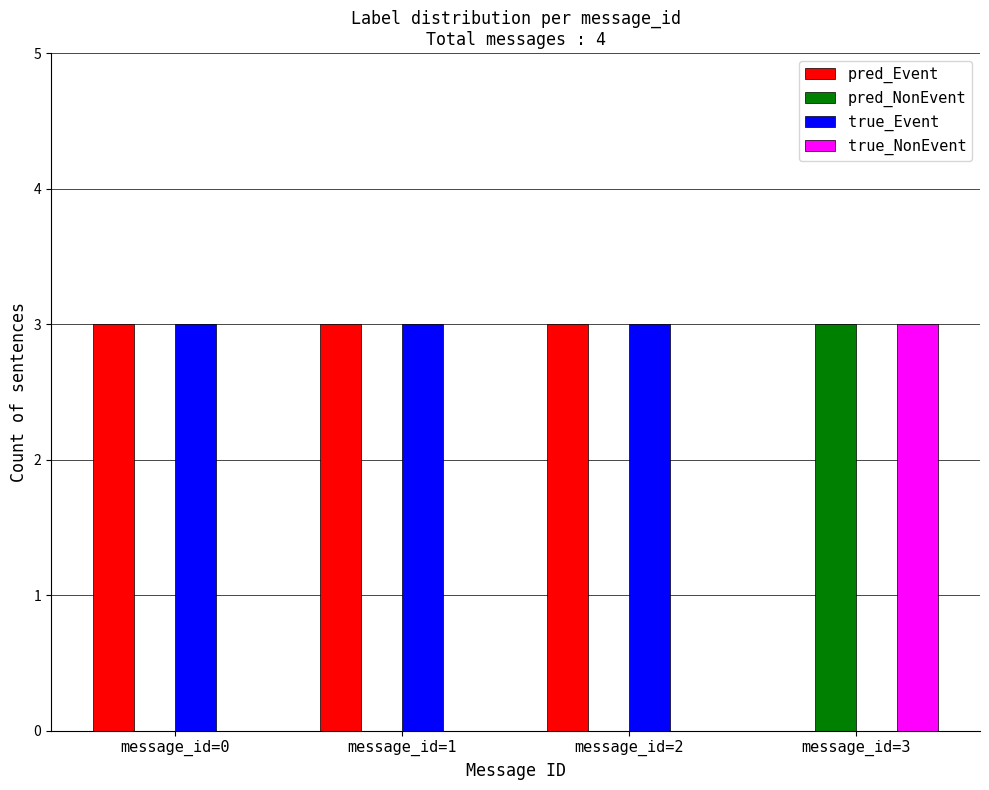

At which label is true_Event closest to 1?

message_id=3